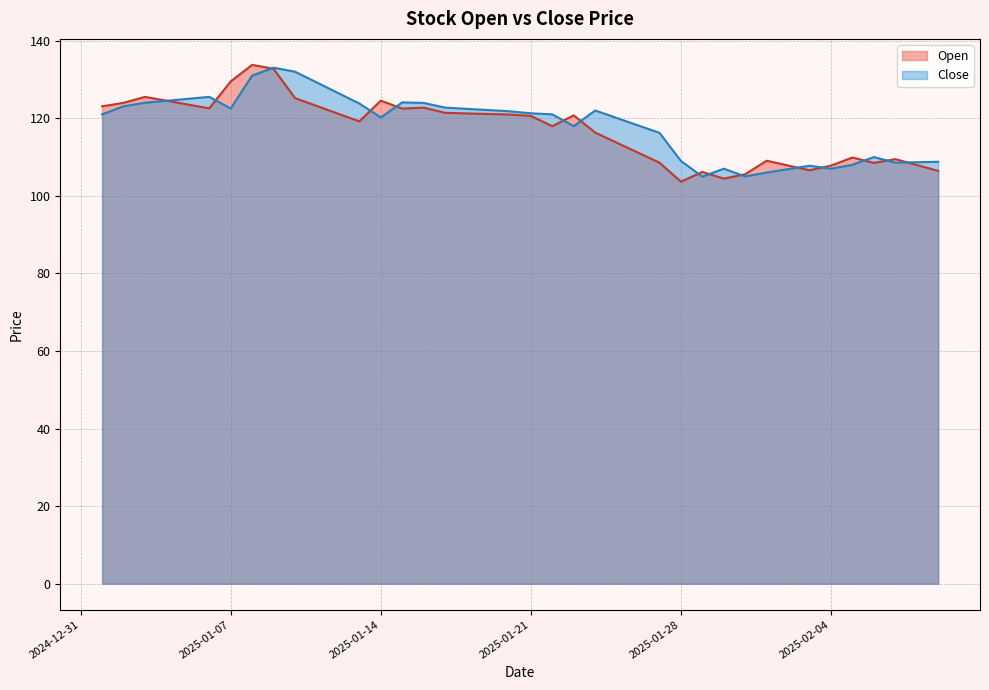

At which label does Open reach its peak?

2025-01-08